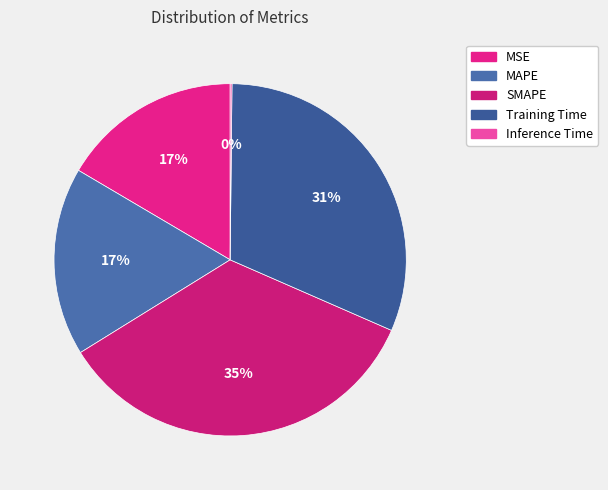

To the nearest percent, what portion does MAPE represent?

17%